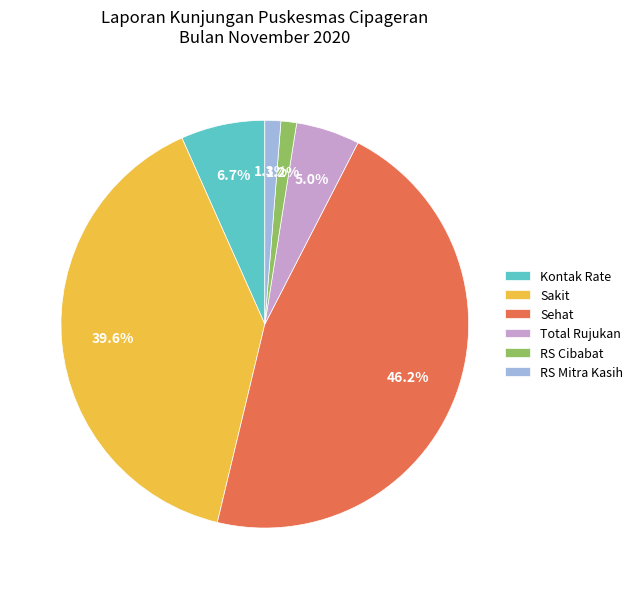

To the nearest percent, what is the difference between the largest and smallest slice percentages?

45%